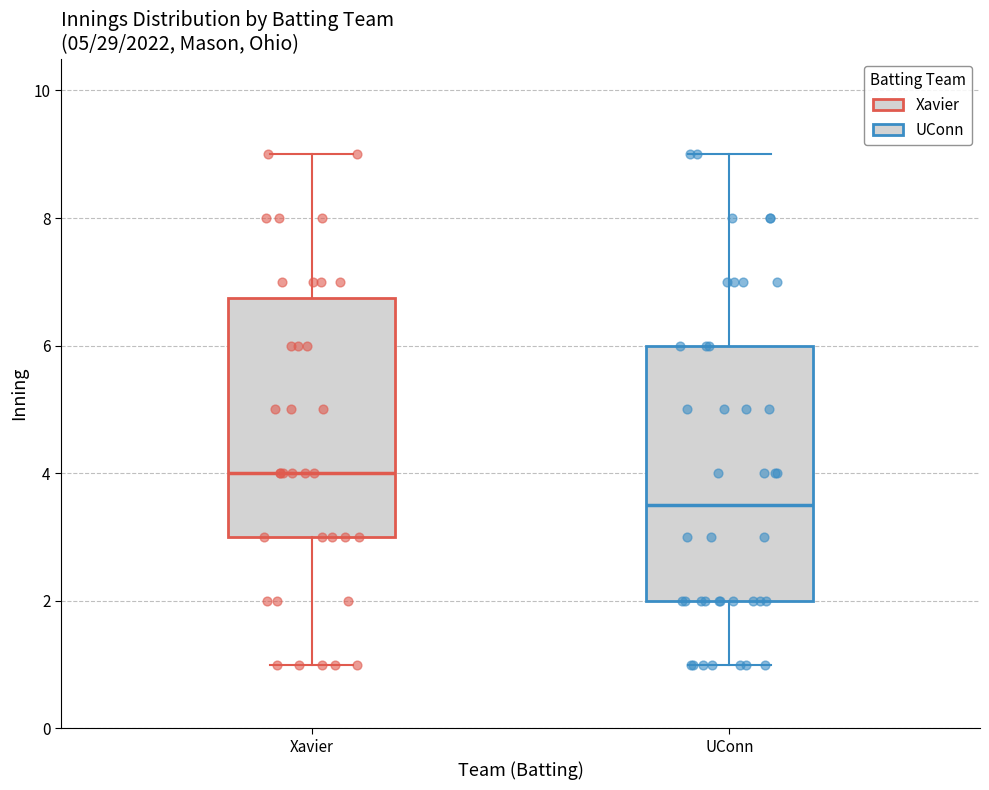

Where does the median line of the box for Xavier sit on the y-axis? The values are not printed on the chart, so give them approximately, as read against the axis.

4.0